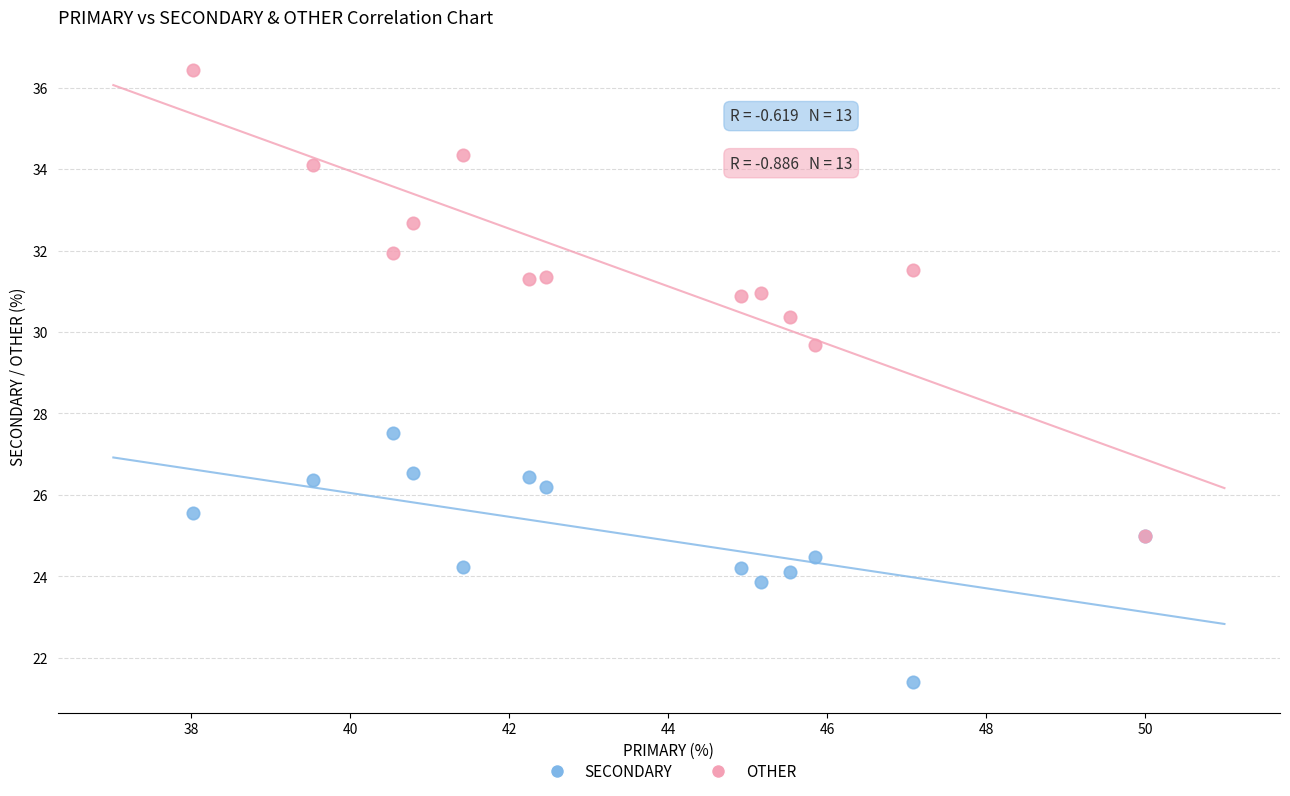

Across all series, what Y value is closest to 28?

27.5